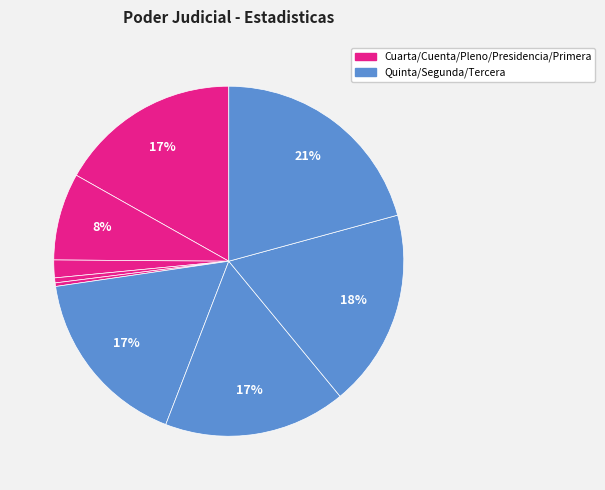

Does any single category account for the majority?

No